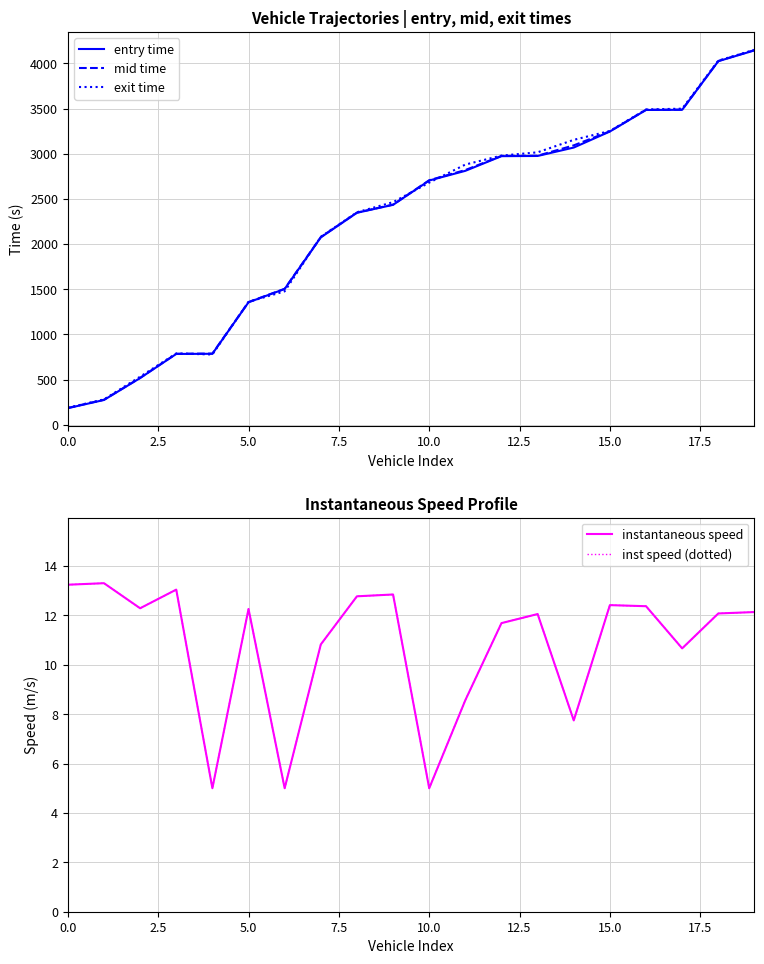

Rank the series by their maximum value, from lowest to highest.

instantaneous speed, inst speed (dotted), entry time, mid time, exit time